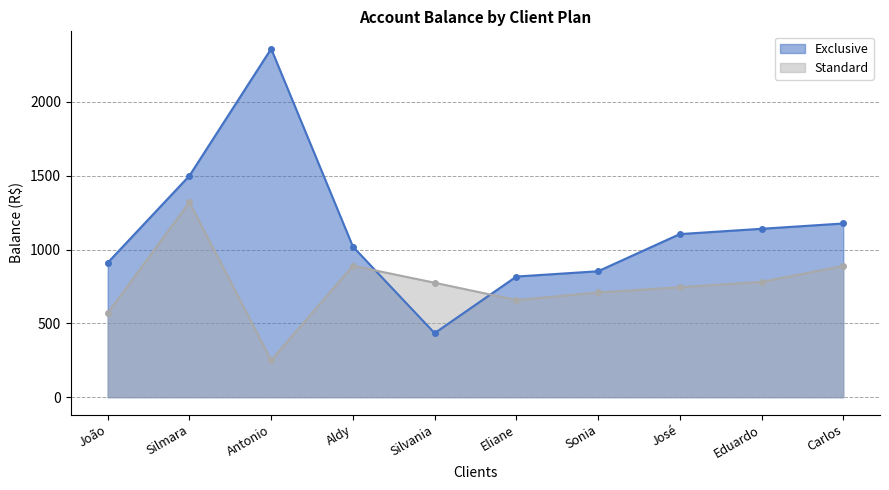

True or false: Standard has more than 0 interior local peaks.

True